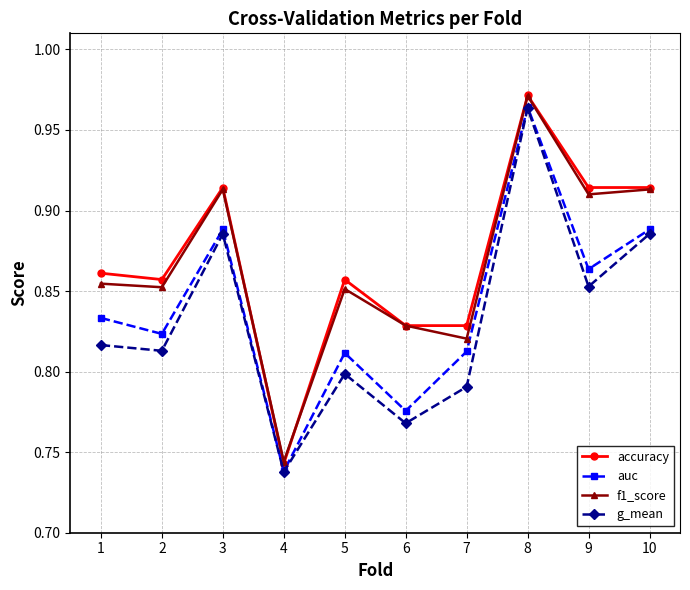

Where is the first local maximum for g_mean?

3